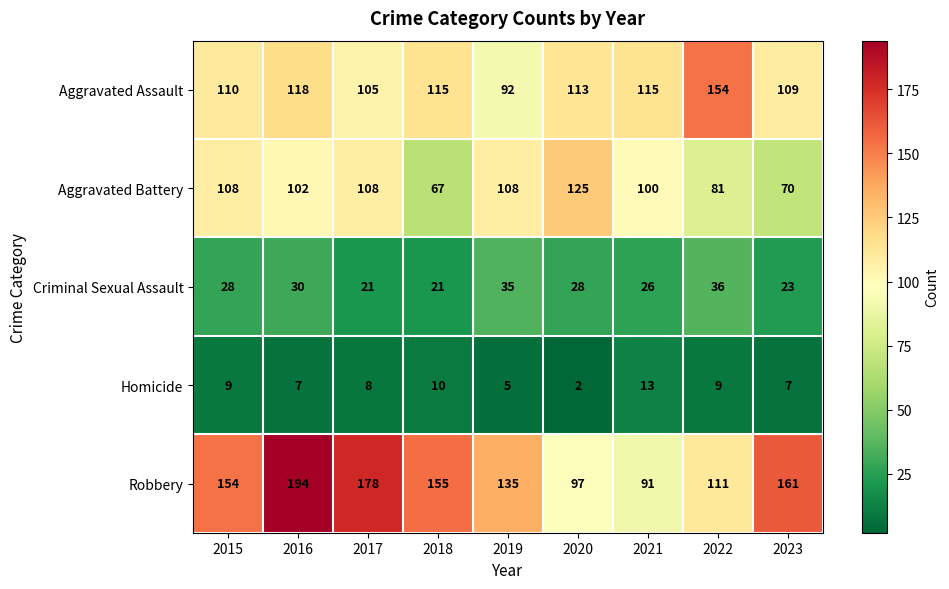

At how many categories does at least one series exceed 187?

1